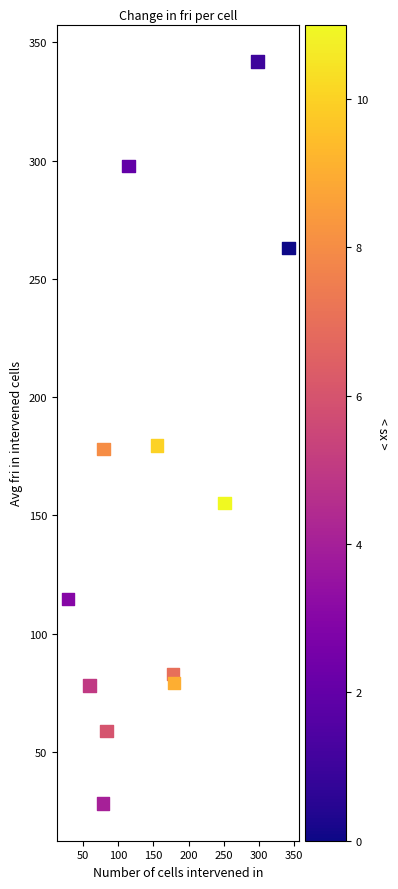

What is the average Y value?

154.8